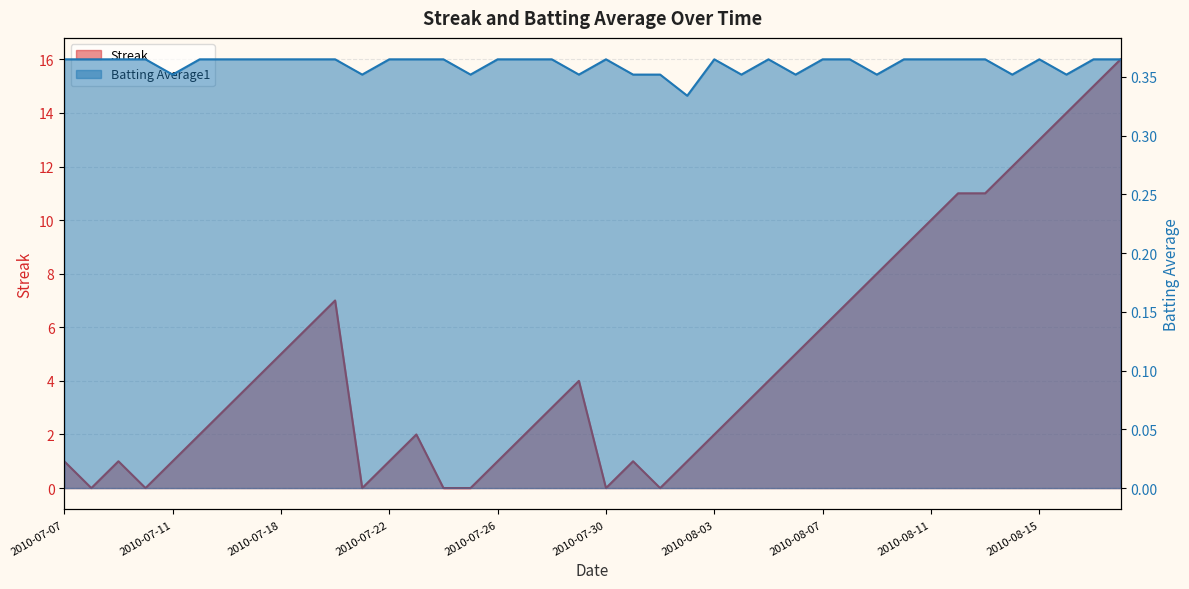

What are all the series names shown in the legend?

Streak, Batting Average1